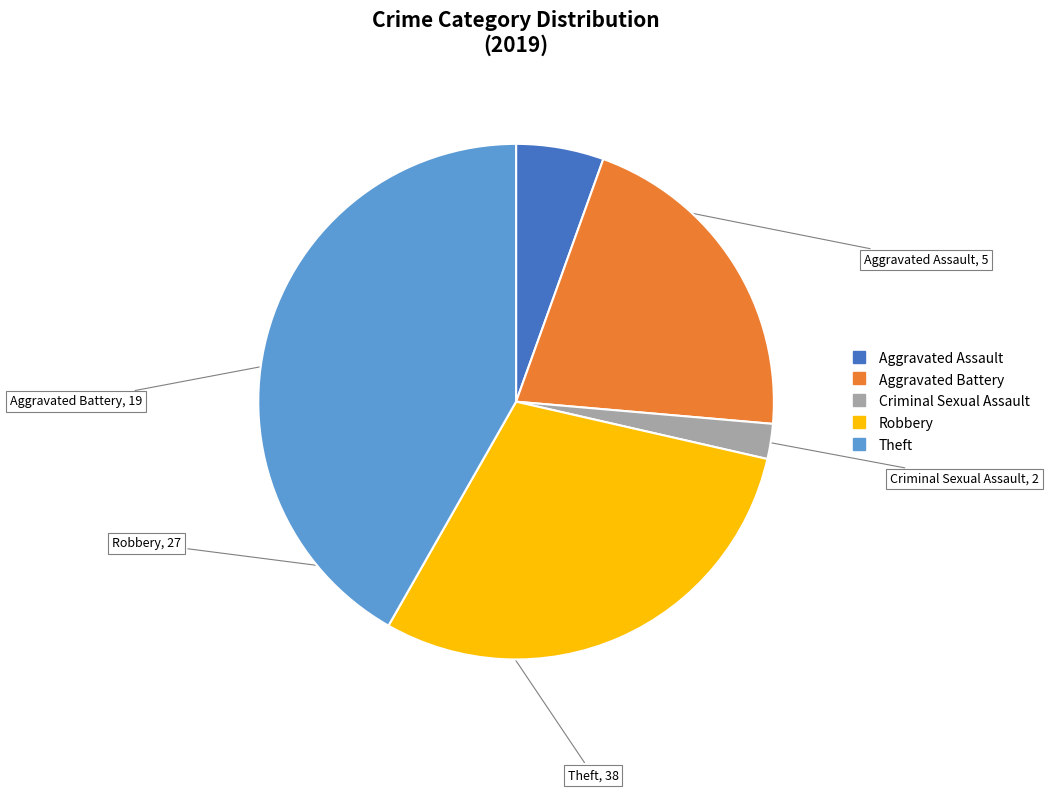

Rank the categories by value from highest to lowest.

Theft, Robbery, Aggravated Battery, Aggravated Assault, Criminal Sexual Assault